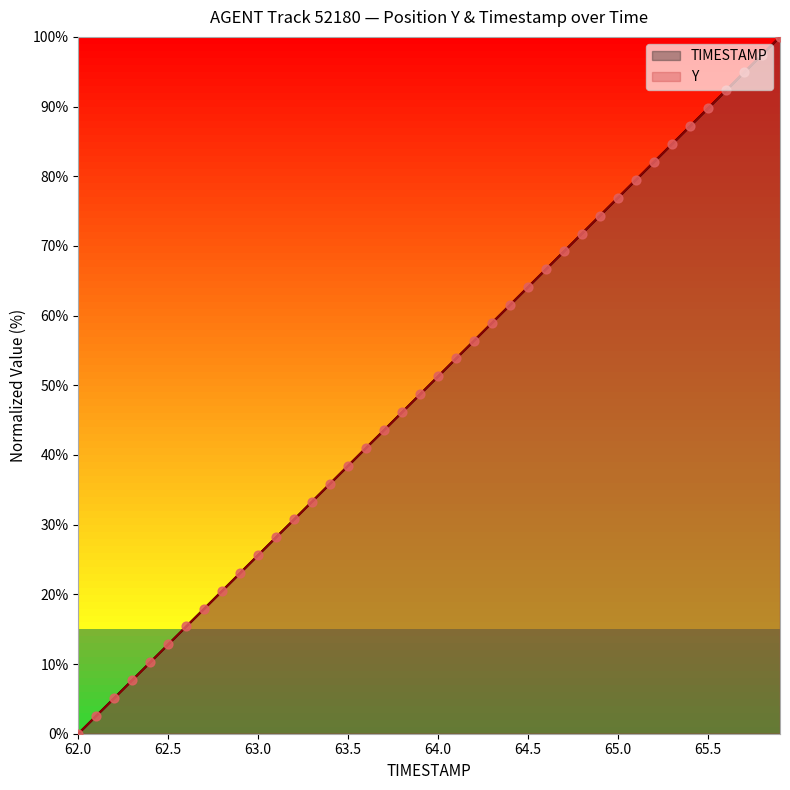

Which series has the largest Y range (max minus min)?

TIMESTAMP